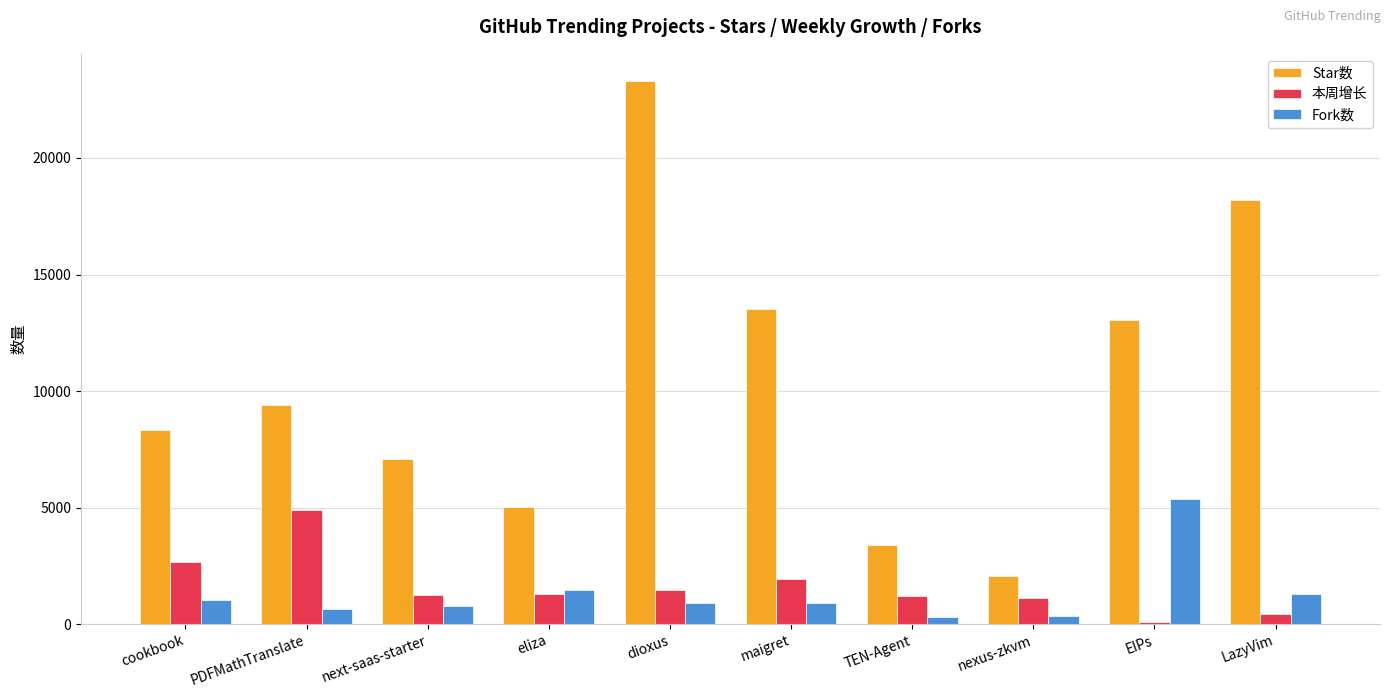

How many data points does each series have?

10